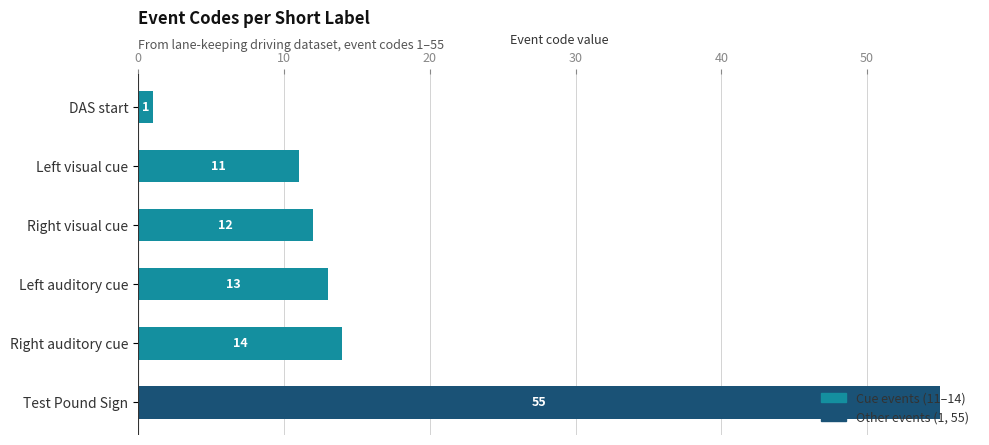

How many distinct data groups are displayed?

1